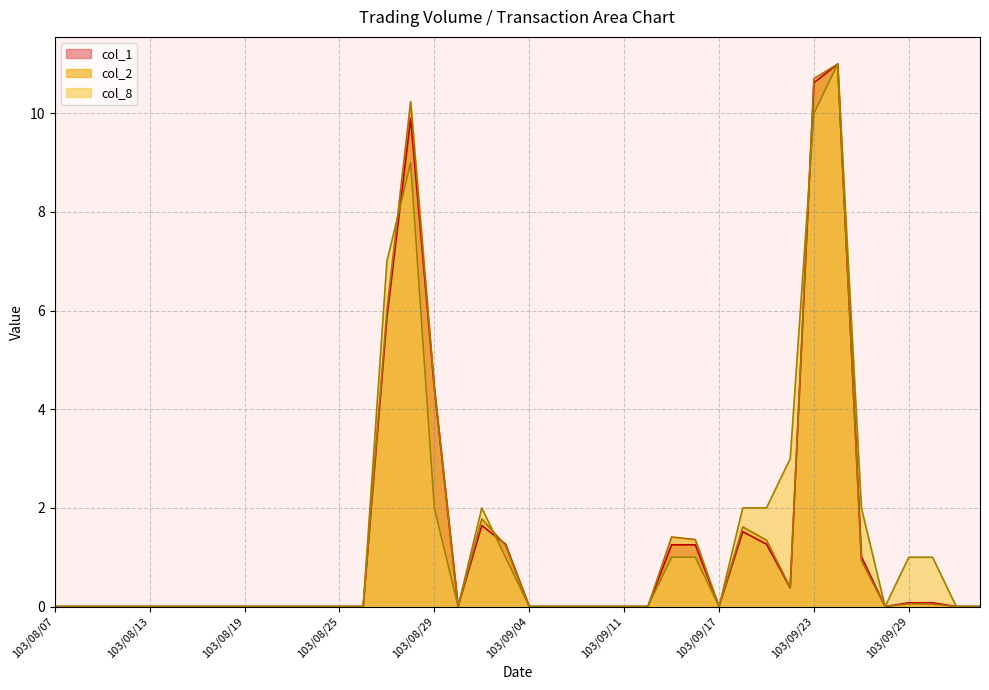

Which category has the highest value in the col_2 series?

103/09/24